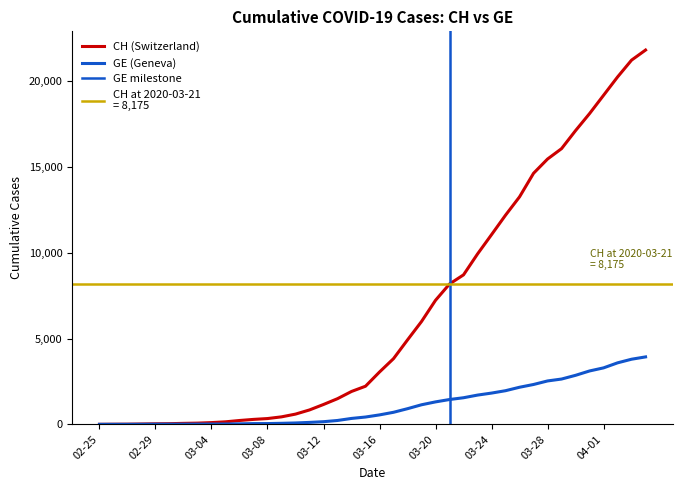

What is the average value of the GE series?

1122